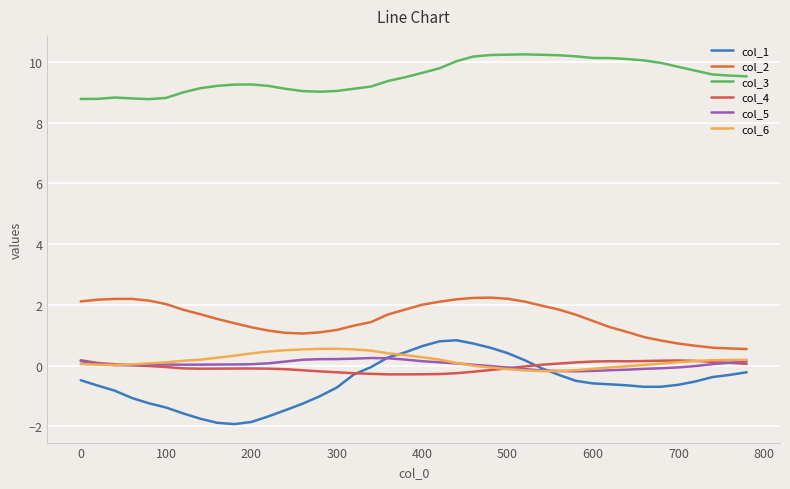

What is the difference between the maximum and minimum values in the col_1 series?

2.8